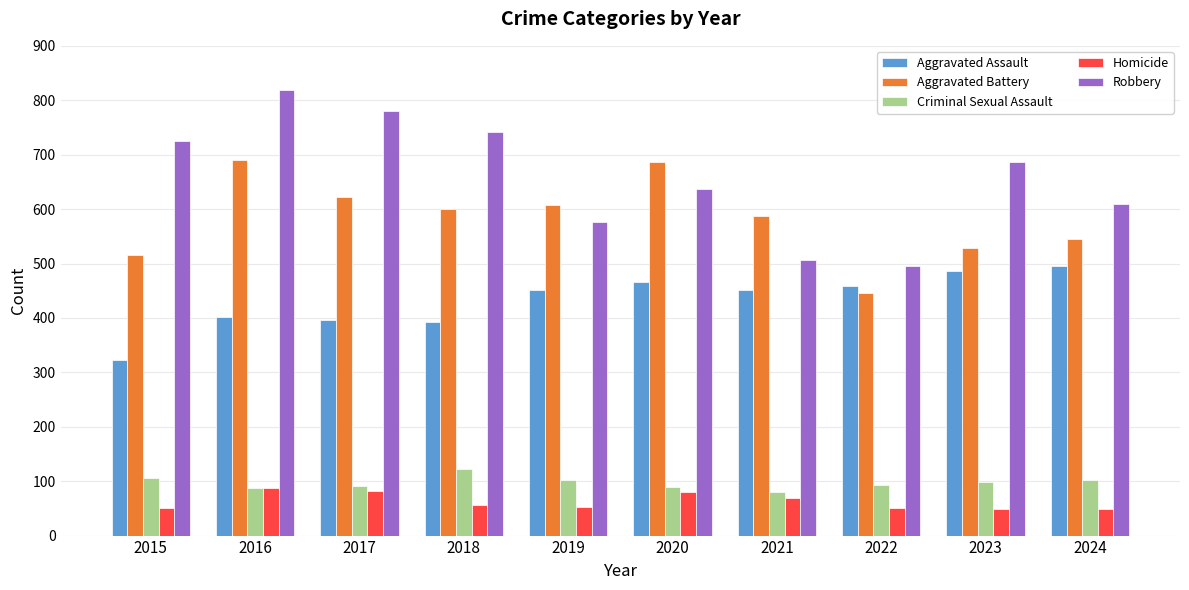

At how many categories does at least one series exceed 657?

6